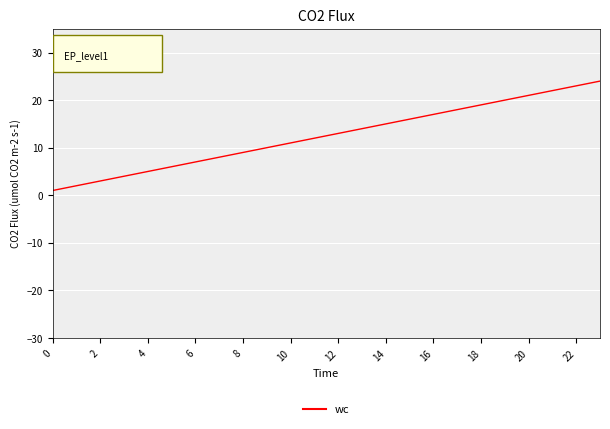

Does the chart display data point markers on the line(s)?

No